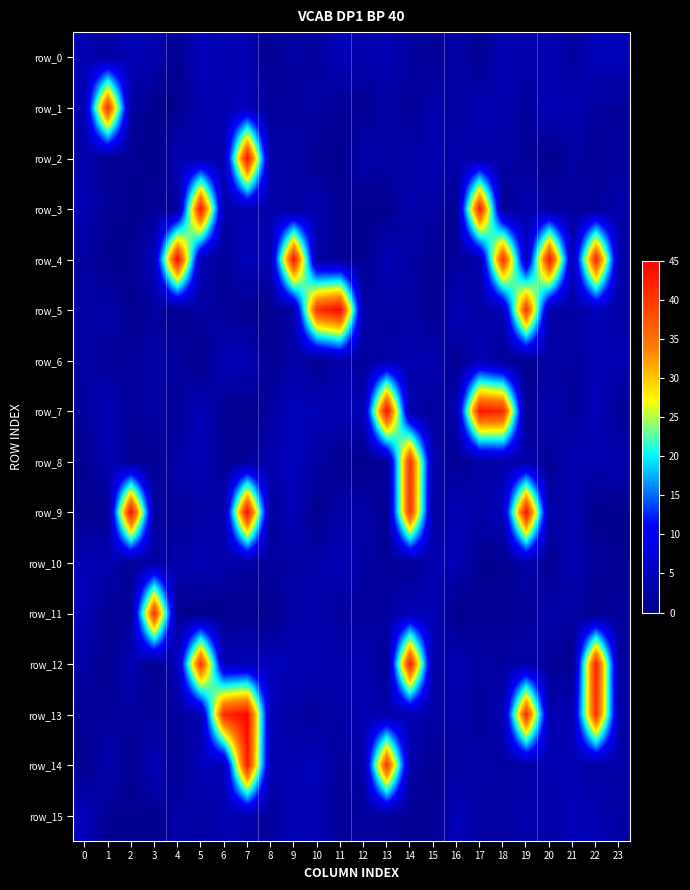

Rank the categories by row_1 value from highest to lowest.

1, 7, 17, 20, 21, 0, 6, 18, 5, 15, 13, 10, 2, 16, 22, 9, 8, 19, 23, 14, 11, 4, 12, 3